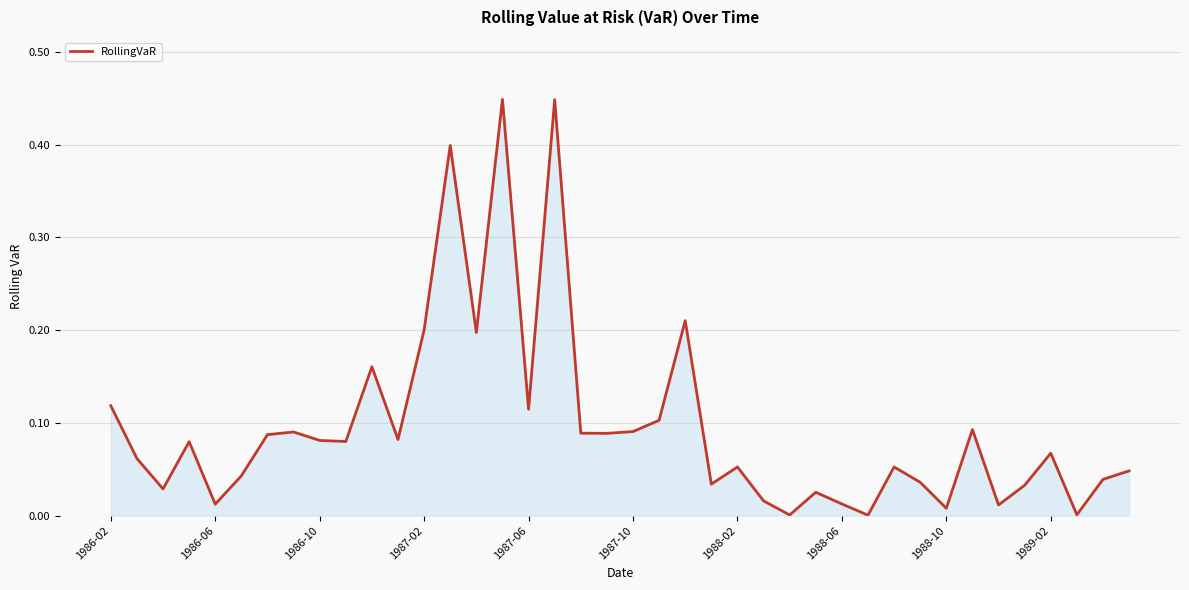

Is this an area chart (filled region under the line)?

Yes